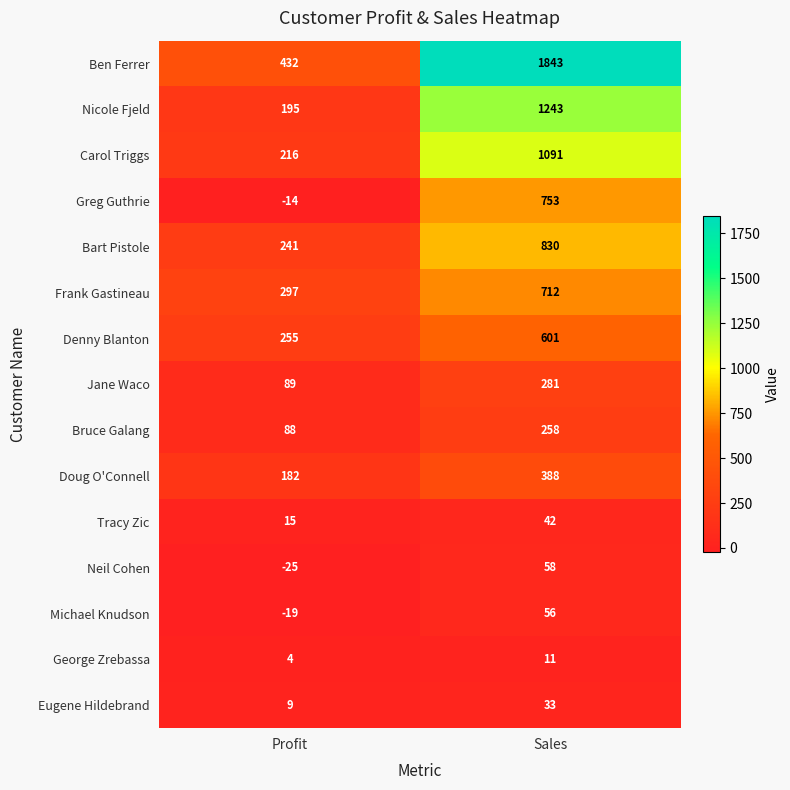

How many distinct data groups are displayed?

15